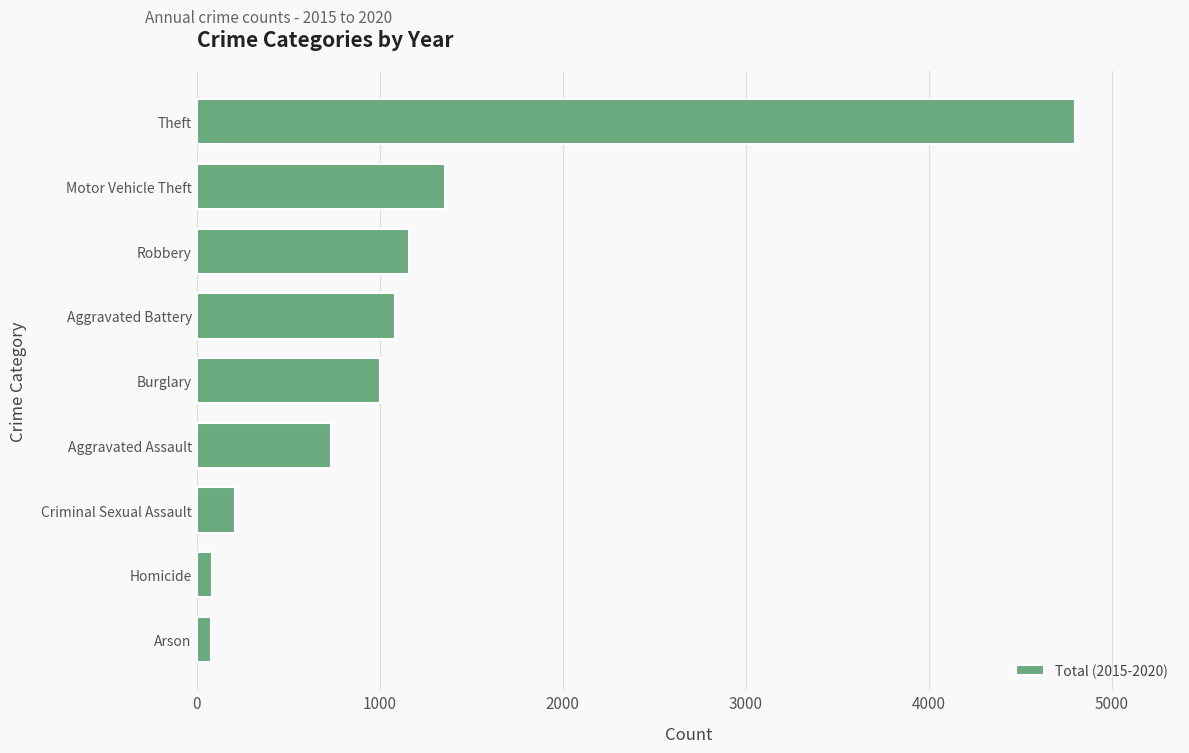

Which category has the highest value across all series?

Theft